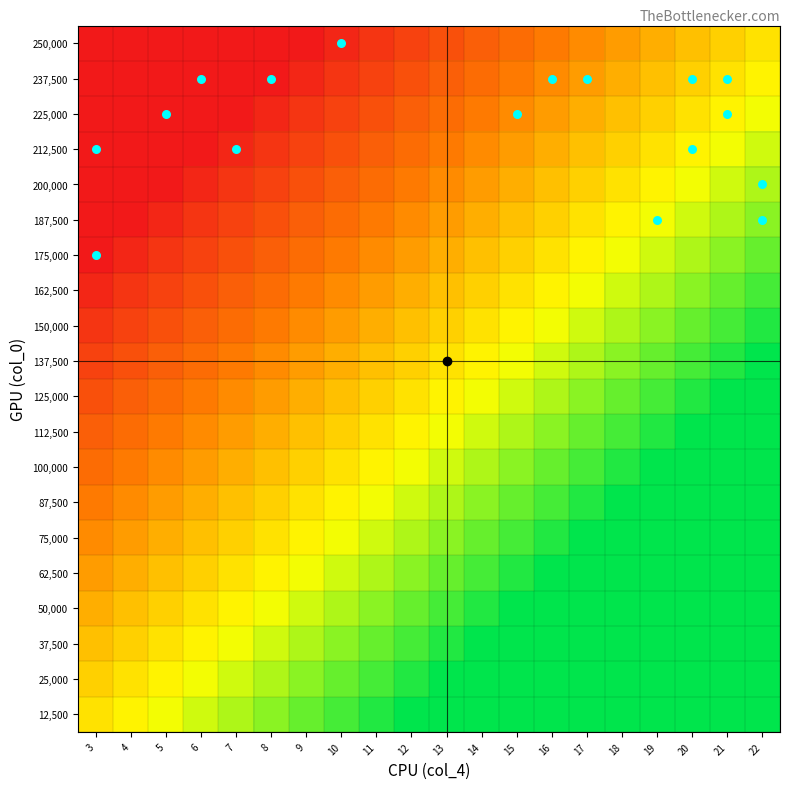

Count the number of data series in this chart.

20